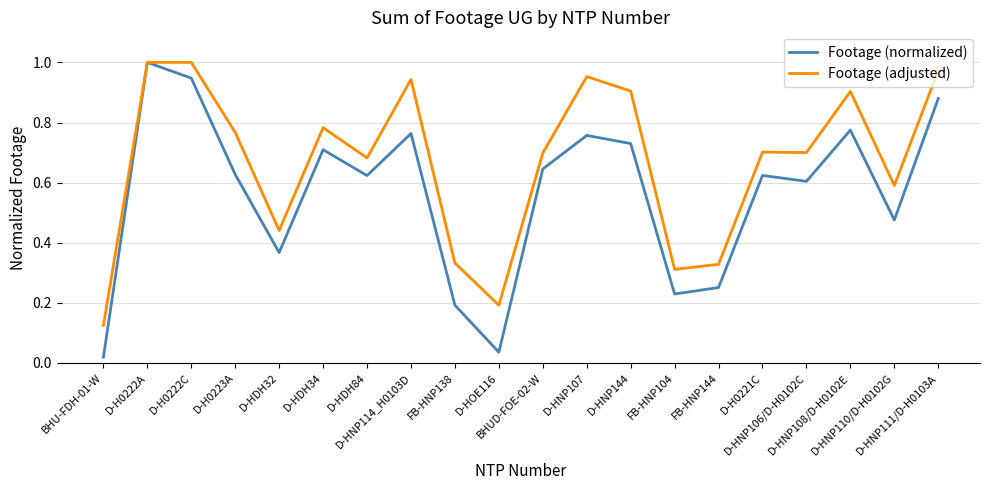

At how many categories does at least one series exceed 0?

20